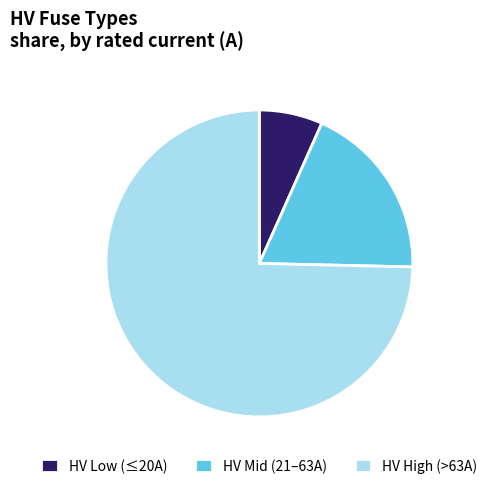

What is the ratio of the value at HV Low (≤20A) to the value at HV Mid (21–63A)?

0.4